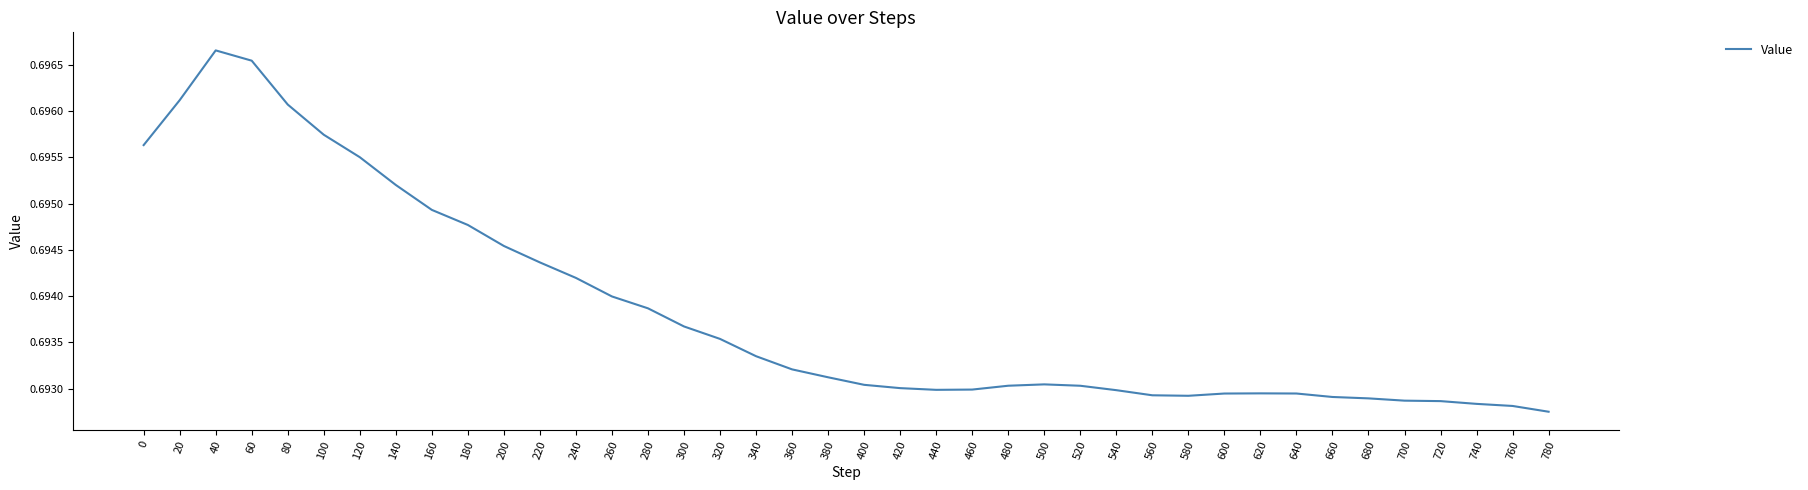

How many categories are shown in the chart?

40